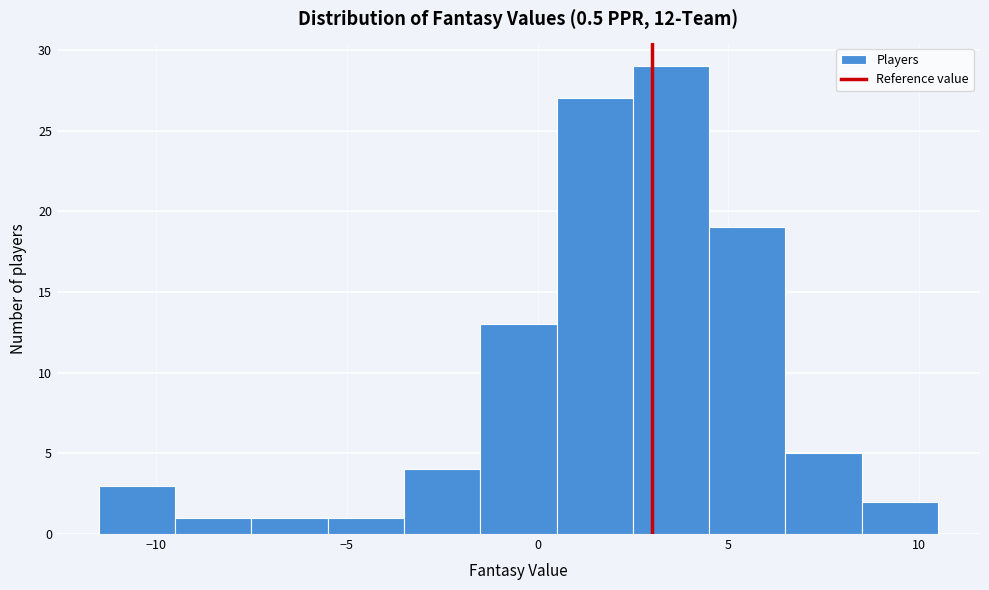

Reading left to right, transcribe this chart: for each bar, give the range it covers on the x-axis and its height. The values are not printed on the chart, so give them approximately, as read against the axis.

-11.5 to -9.5: 3
-9.5 to -7.5: 1
-7.5 to -5.5: 1
-5.5 to -3.5: 1
-3.5 to -1.5: 4
-1.5 to 0.5: 13
0.5 to 2.5: 27
2.5 to 4.5: 29
4.5 to 6.5: 19
6.5 to 8.5: 5
8.5 to 10.5: 2